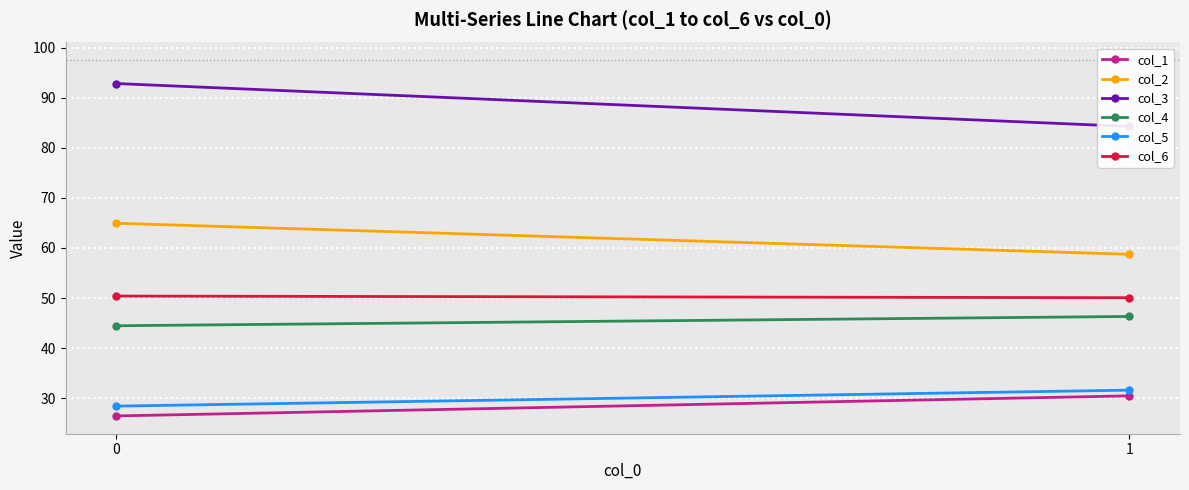

True or false: col_2 has a value of 58.7 at 1.

True